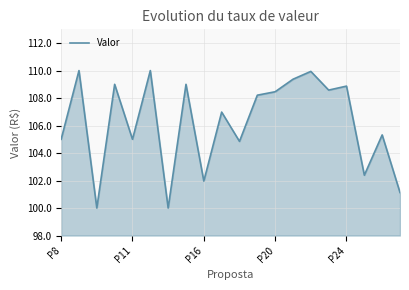

What is the sum of all values?

2124.1